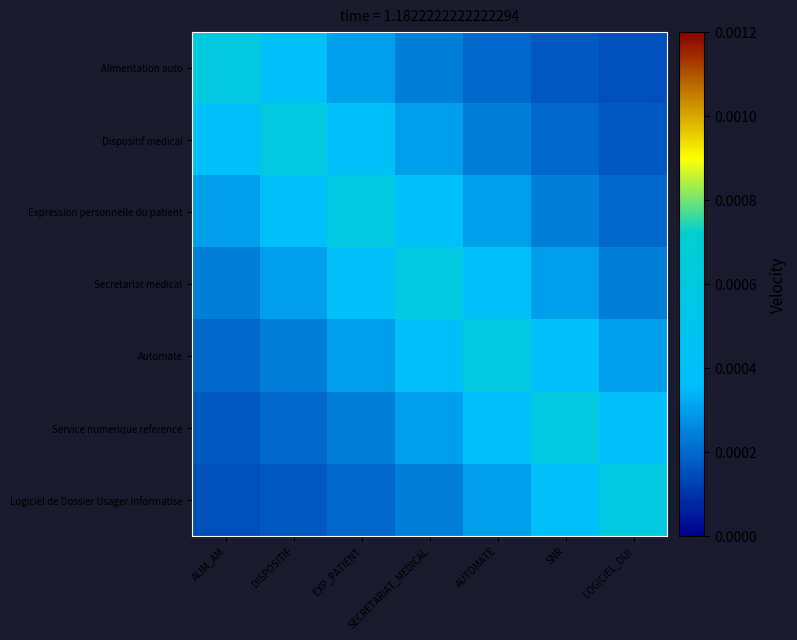

At SNR, list the series in order from largest to smallest.

Service numerique reference, Automate, Logiciel de Dossier Usager Informatise, Secretariat medical, Expression personnelle du patient, Dispositif medical, Alimentation auto